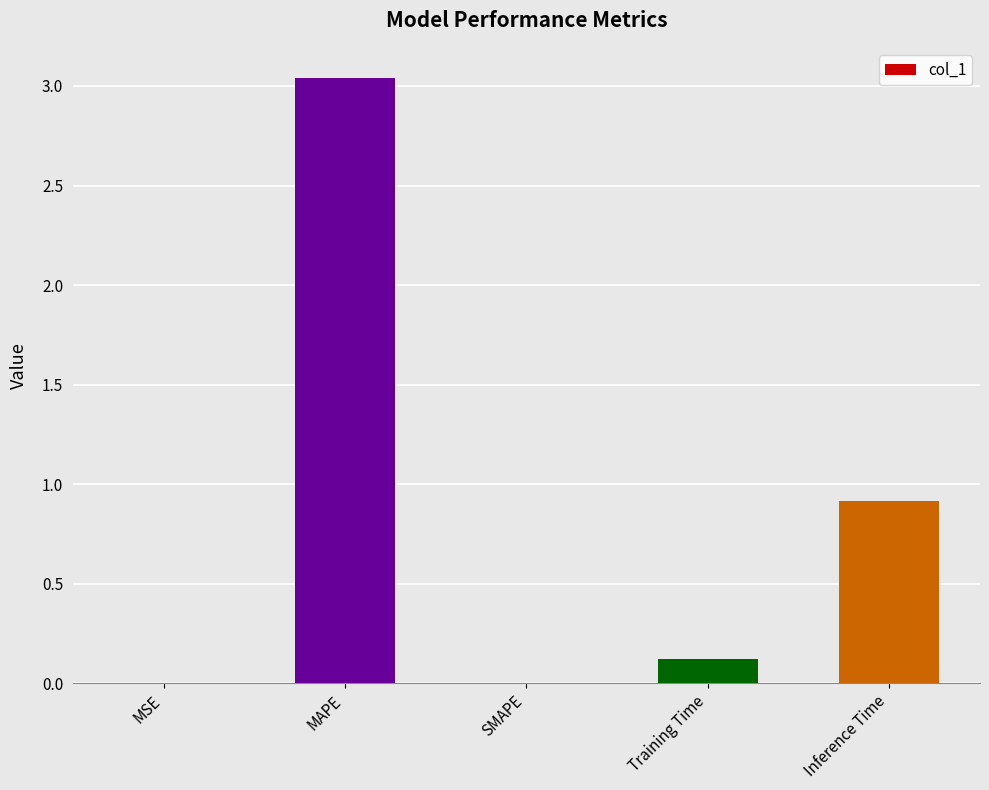

How many categories are shown in the chart?

5